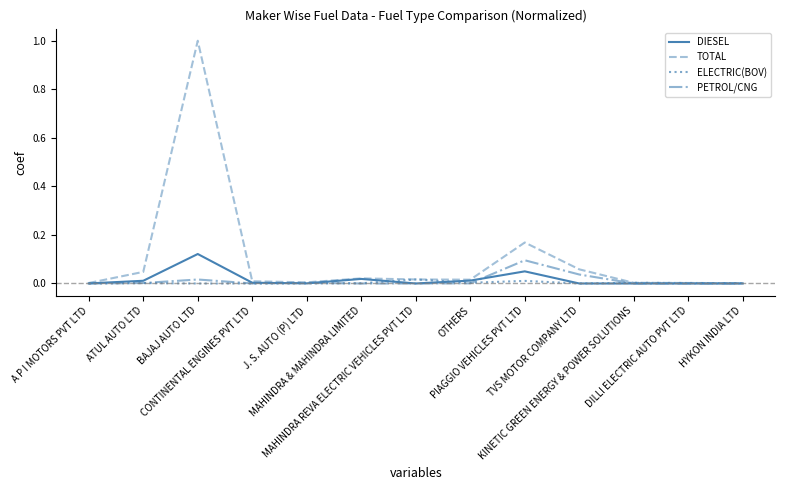

The value of PETROL/CNG at HYKON INDIA LTD is 0.0. True or false?

True